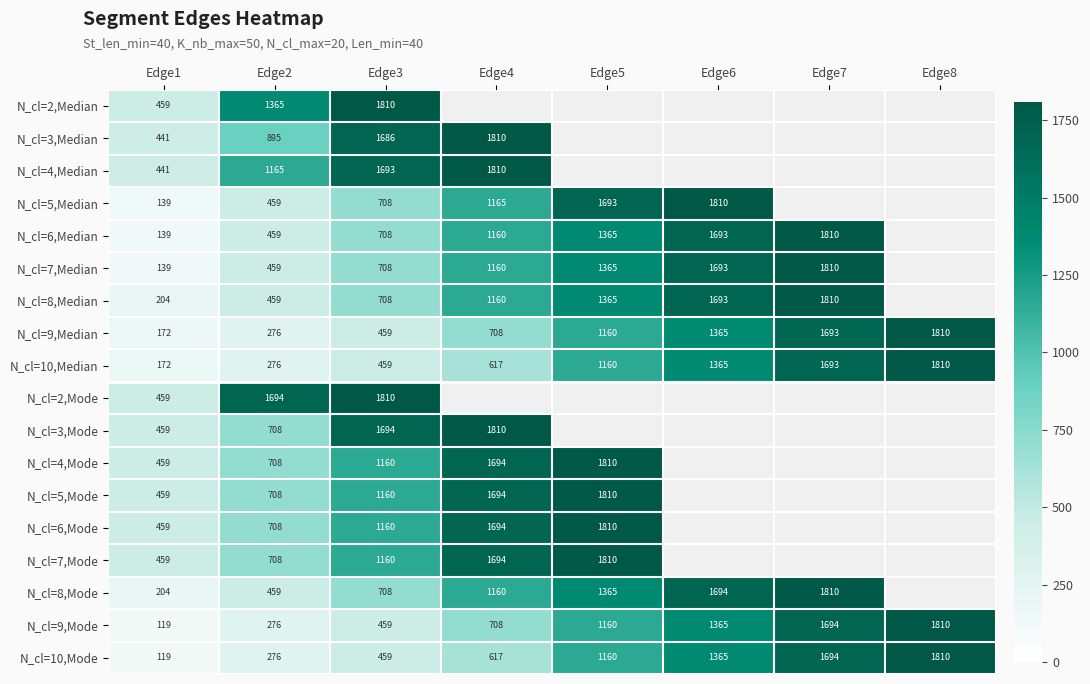

Where is N_cl=9,Median nearest to the value 991?

Edge5